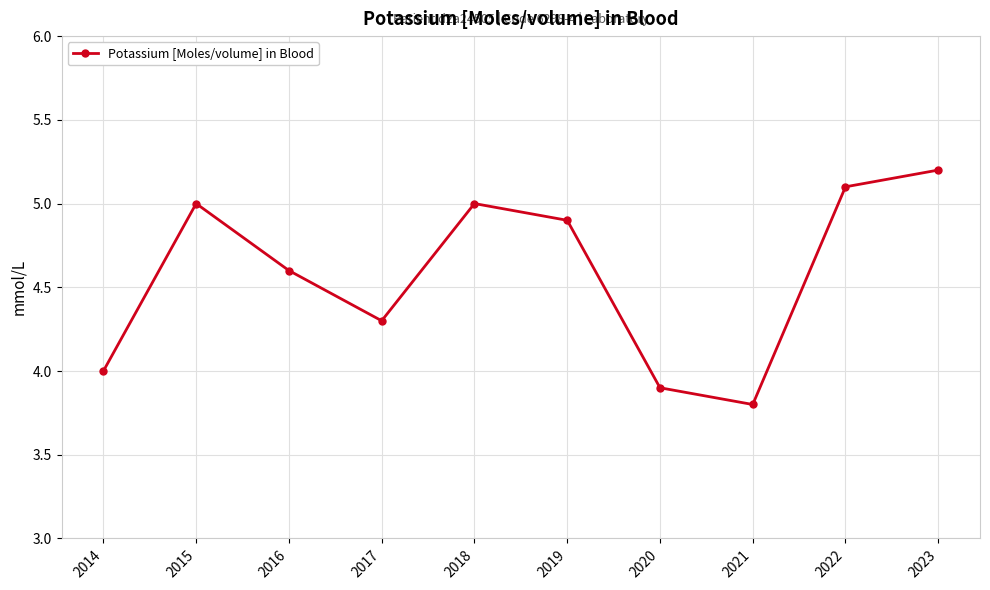

How many lines are shown in the chart?

1